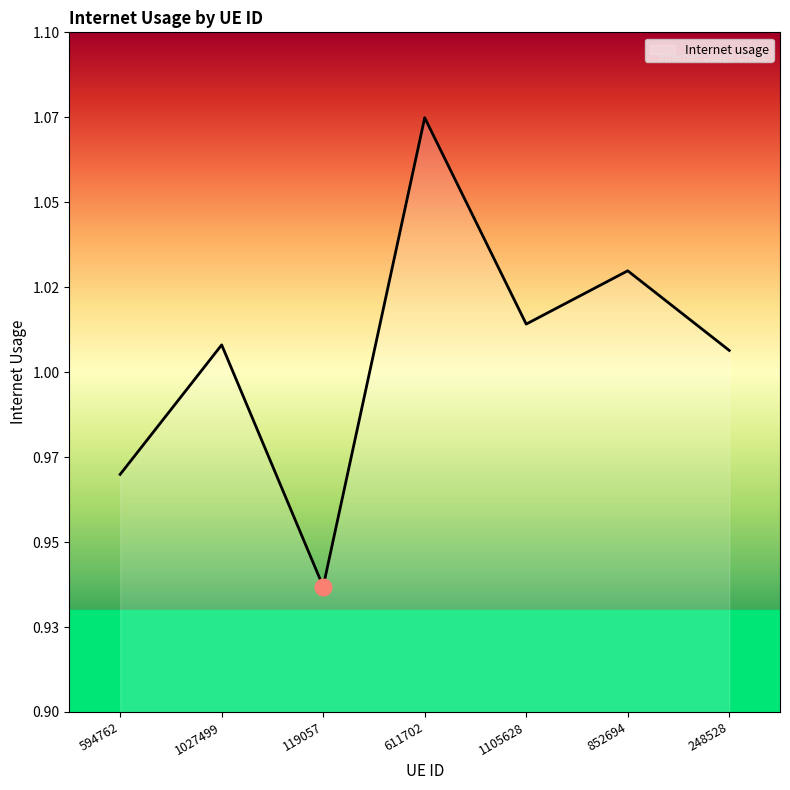

Between 611702 and 248528, which is larger?

611702